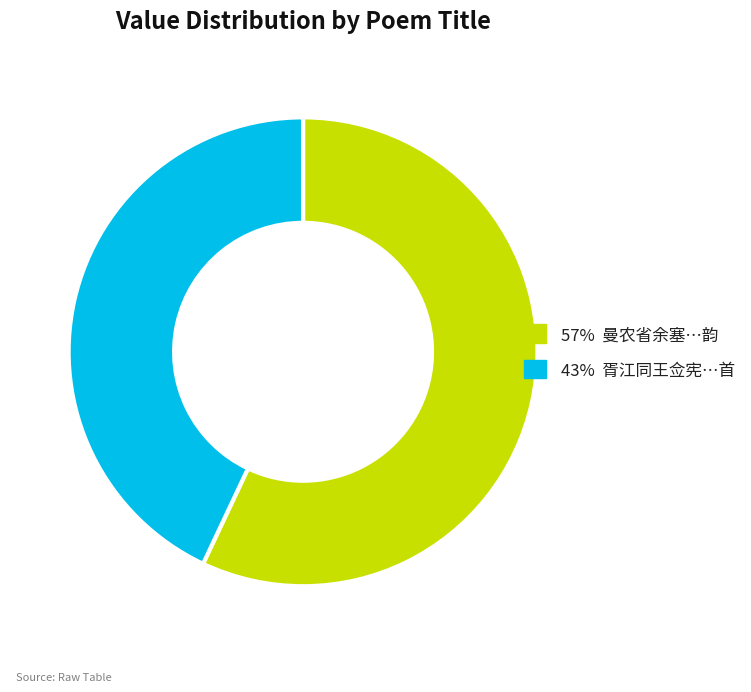

How many slices are in this pie chart?

2